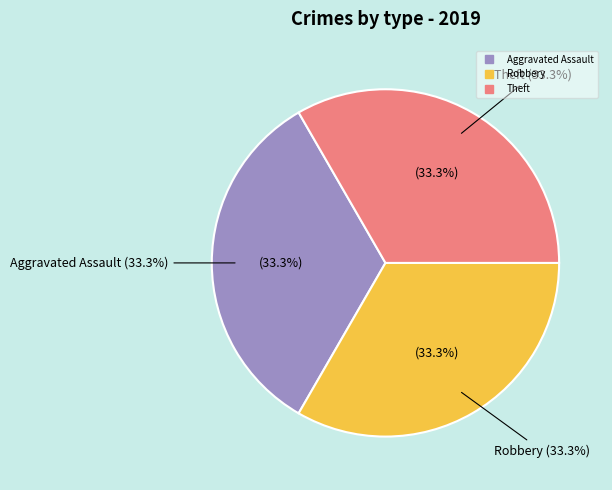

What portion of the pie excludes Theft?

66.7%